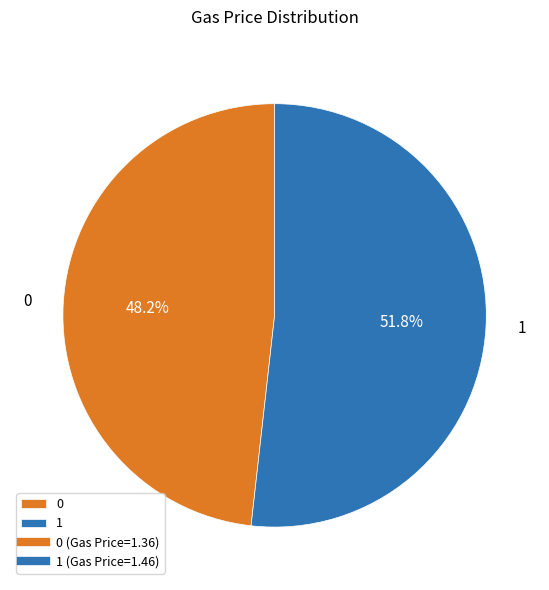

True or false: 1 accounts for 52% of the total.

True